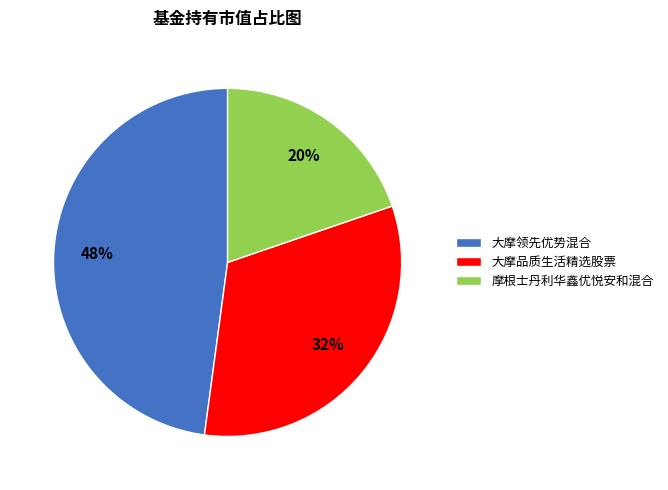

Is it true that 摩根士丹利华鑫优悦安和混合 is 20% of the pie?

True